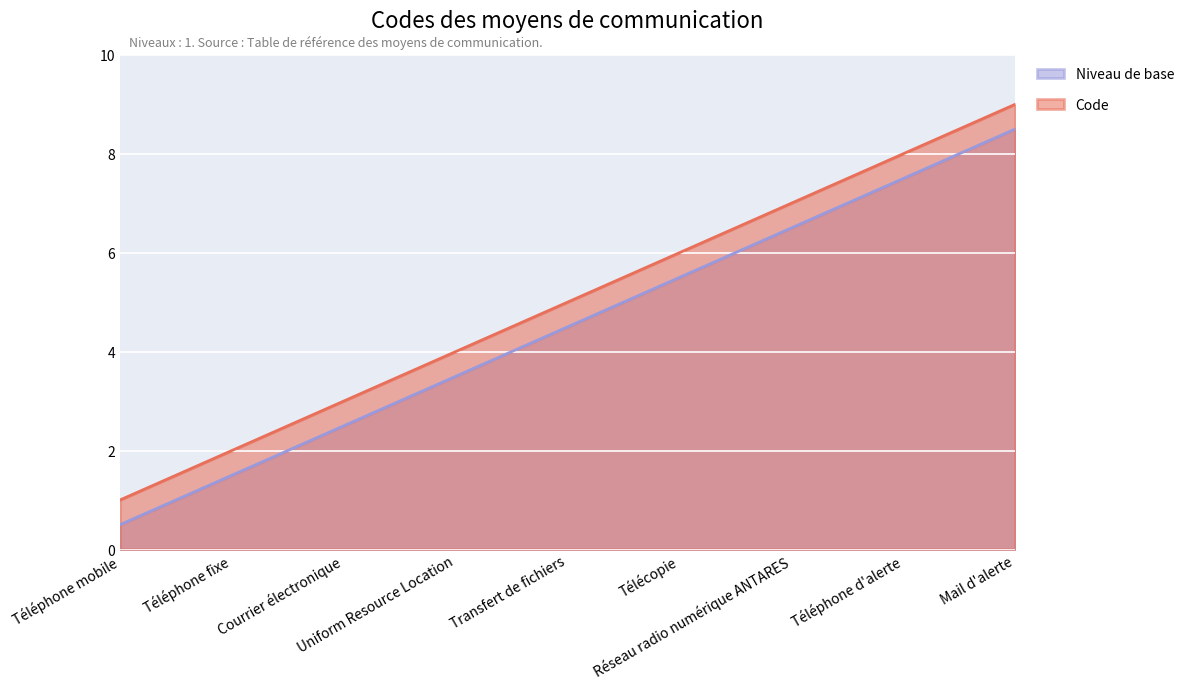

What is the minimum value shown in the chart?

0.5